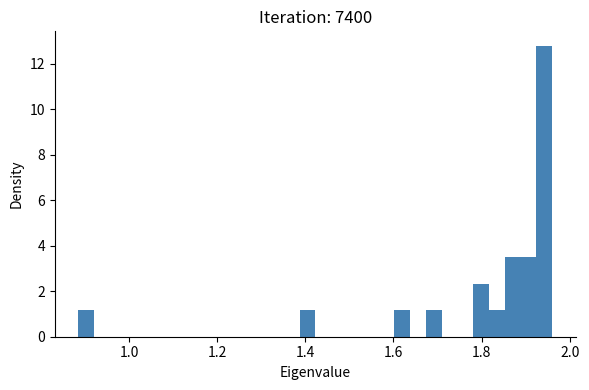

Read against the x-axis, roughly where is the centre of the tallest bar?

1.94